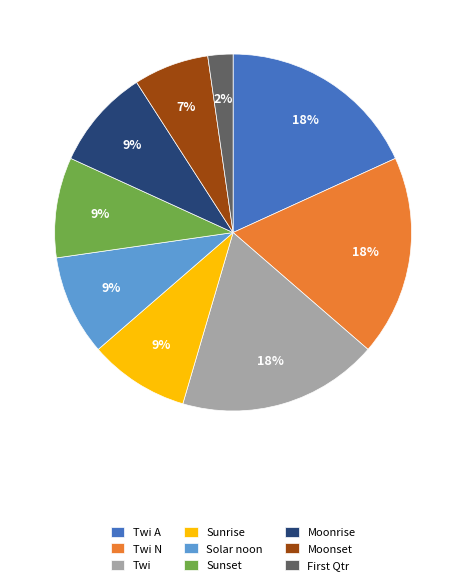

True or false: Sunset accounts for 4% of the total.

False